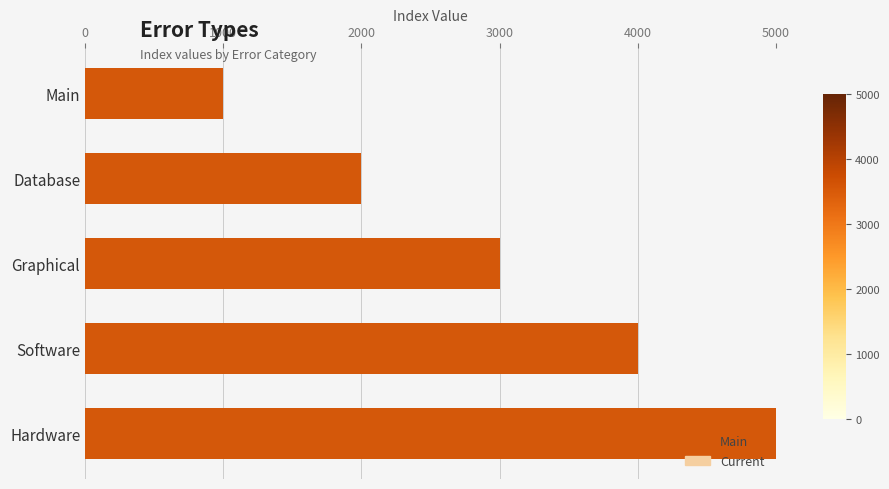

What is the smallest value displayed?

1000